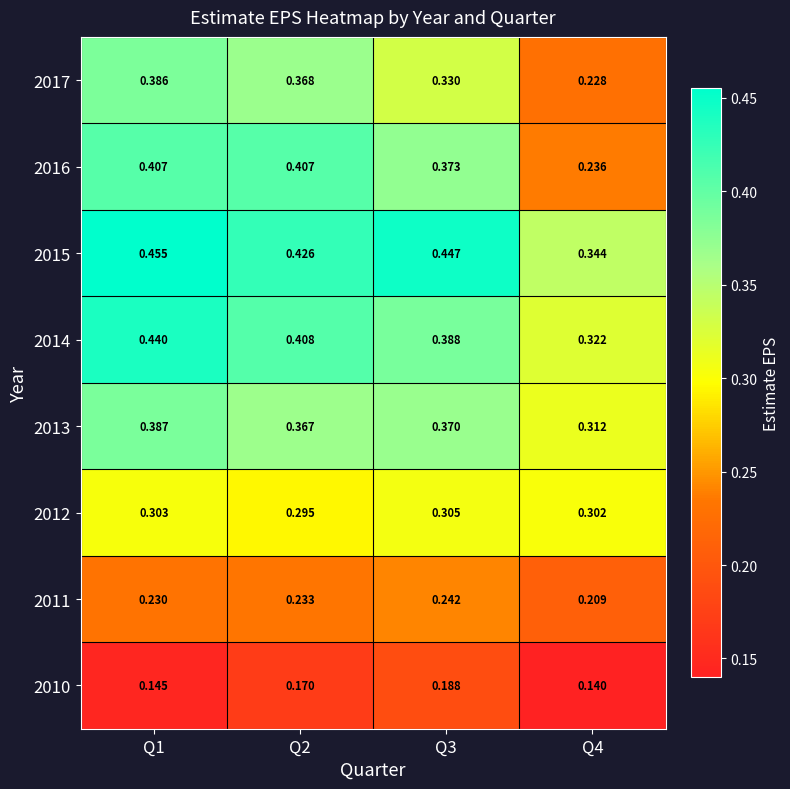

Is the value of 2015 at Q2 greater than the value of 2012 at Q2?

Yes